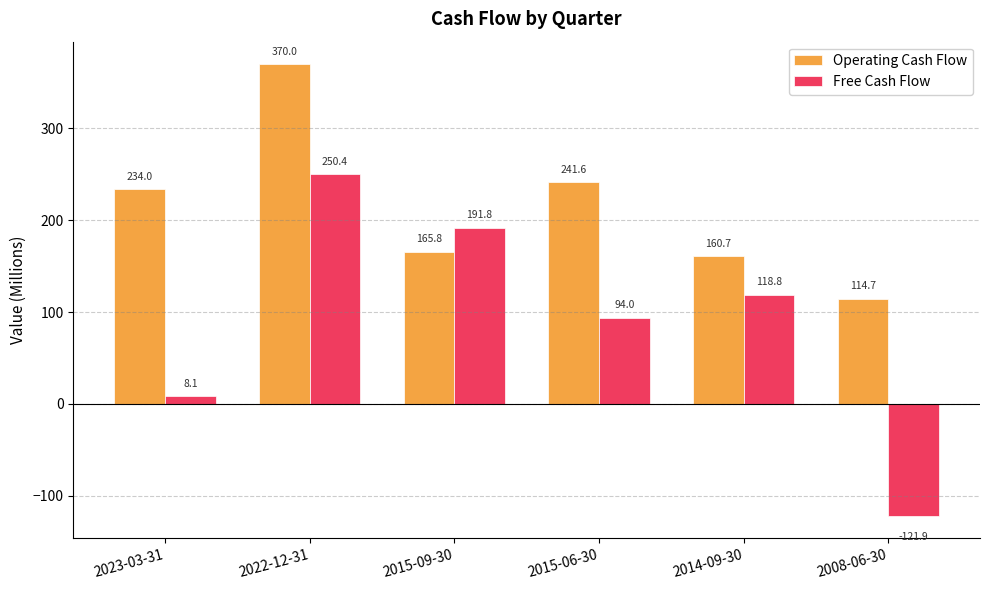

Rank the categories by Operating Cash Flow value from lowest to highest.

2008-06-30, 2014-09-30, 2015-09-30, 2023-03-31, 2015-06-30, 2022-12-31